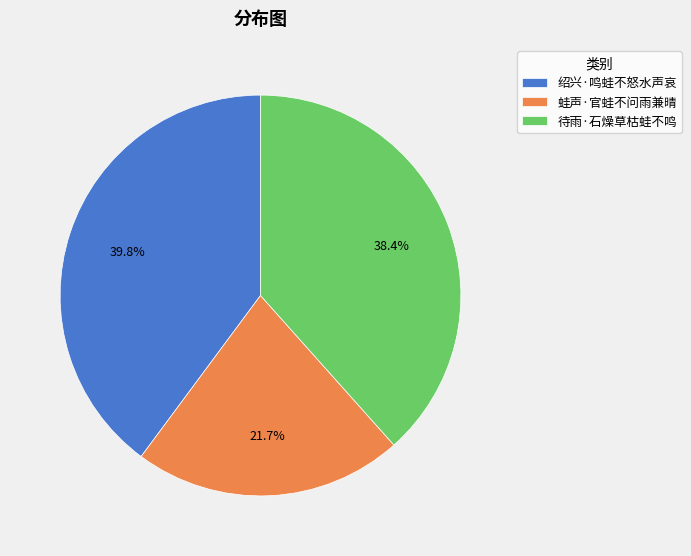

What is the ratio of the value at 蛙声·官蛙不问雨兼晴 to the value at 绍兴·鸣蛙不怒水声哀?

0.5